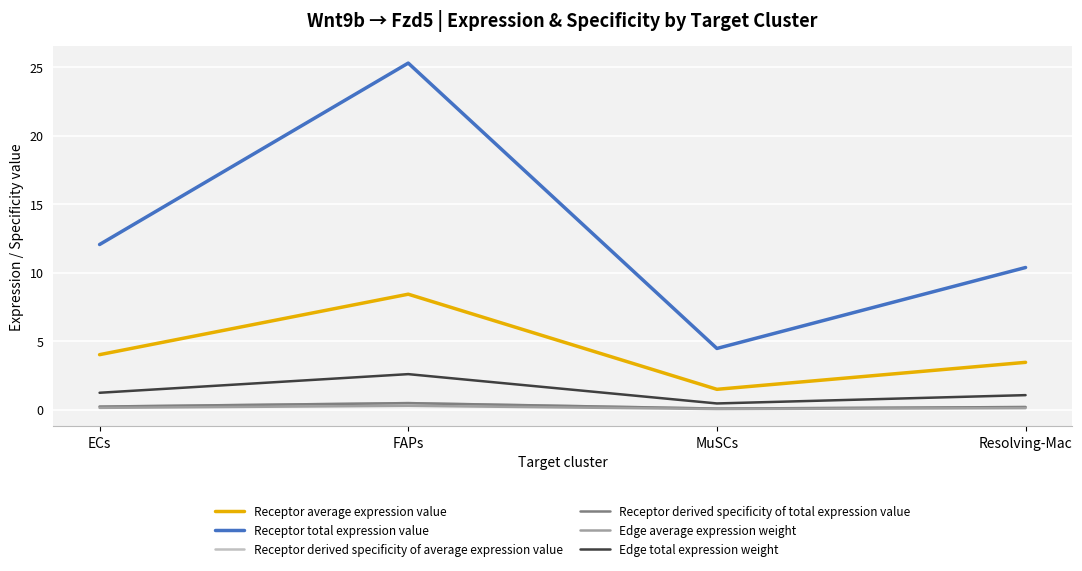

True or false: Edge total expression weight and Edge average expression weight intersect in this chart.

False